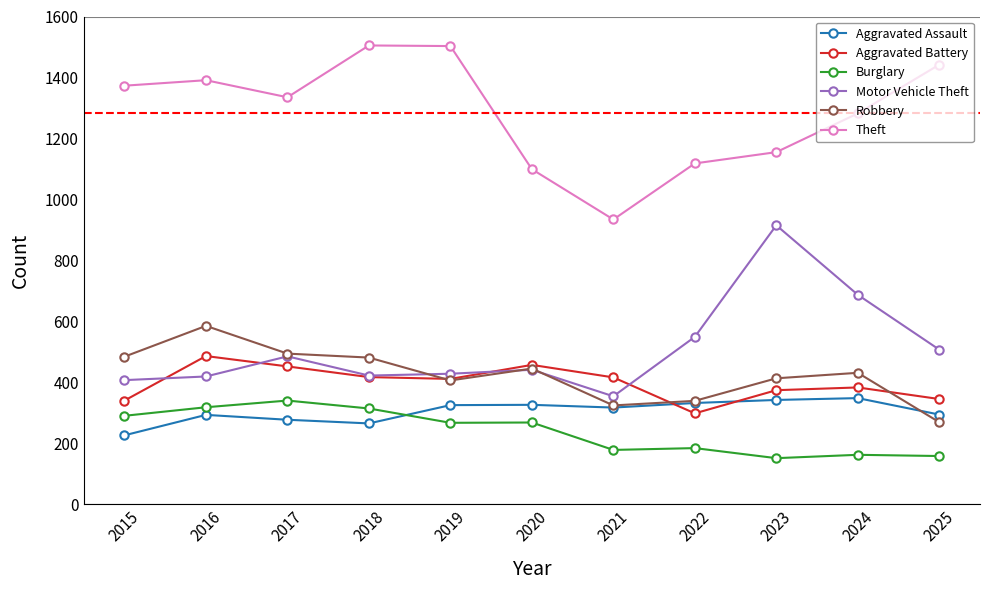

What is the smallest value displayed?

151